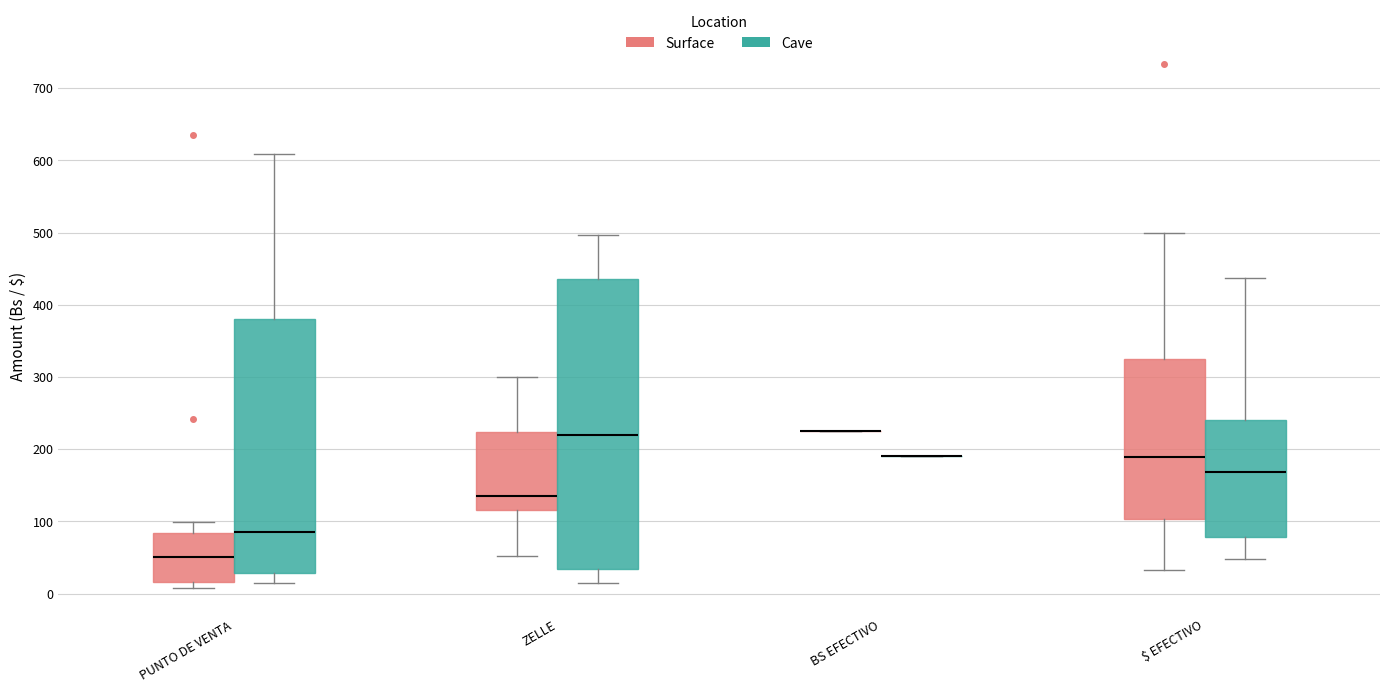

Where does the upper whisker of the box for PUNTO DE VENTA (Surface) end on the y-axis? The values are not printed on the chart, so give them approximately, as read against the axis.

100